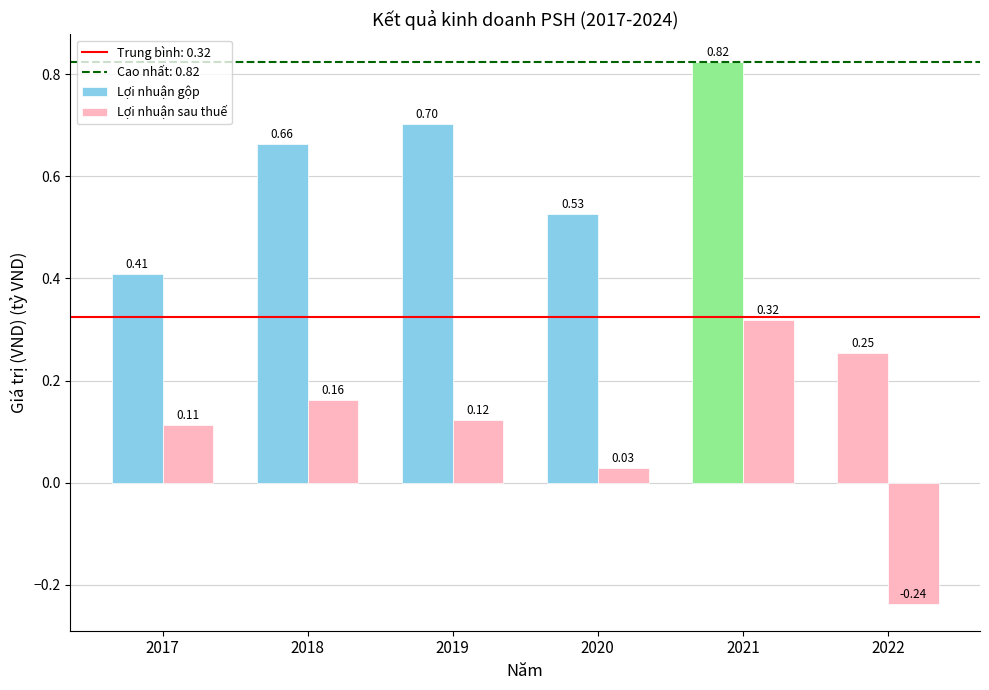

How many categories are shown in the chart?

6